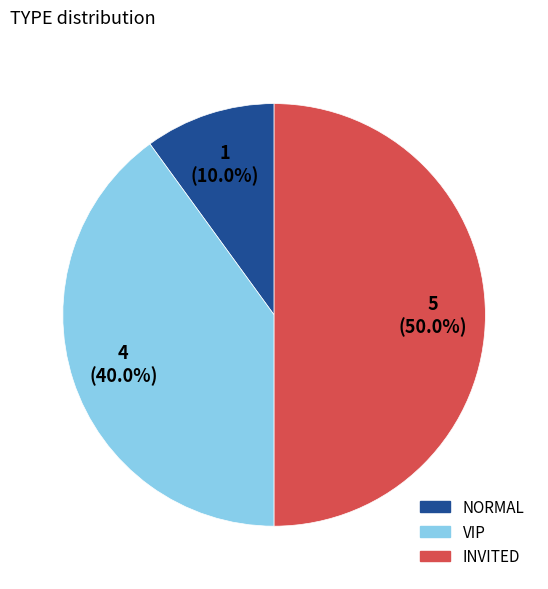

Rank the categories by value from highest to lowest.

INVITED, VIP, NORMAL